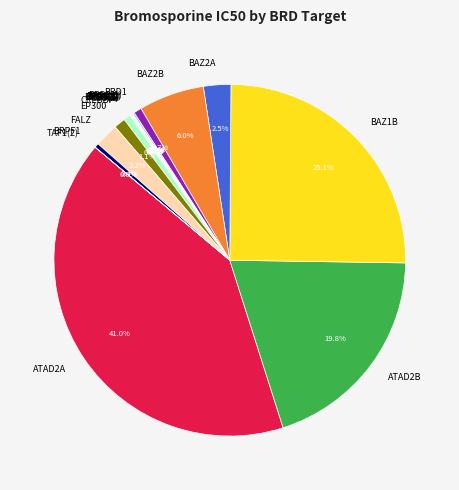

Which slice is the largest?

ATAD2A